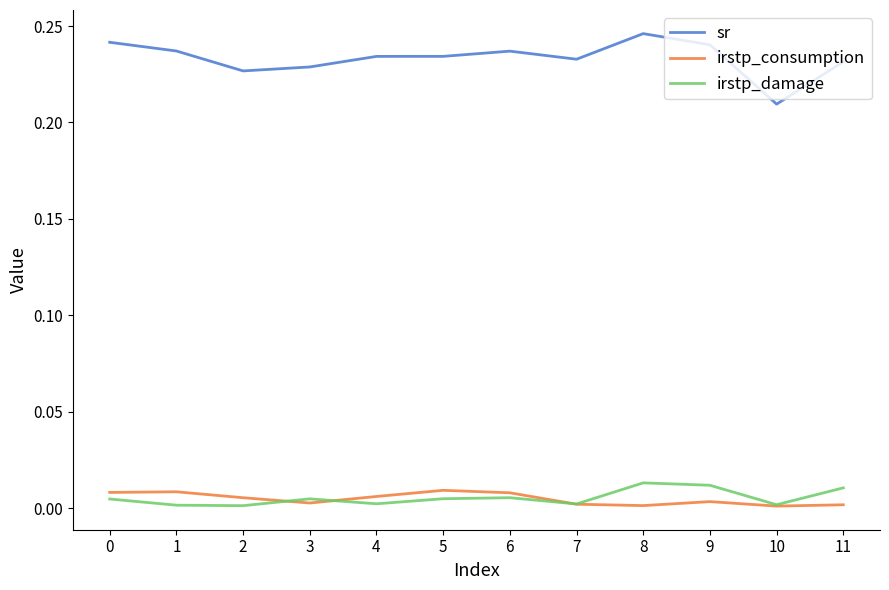

True or false: irstp_consumption has more than 1 interior local peaks.

True